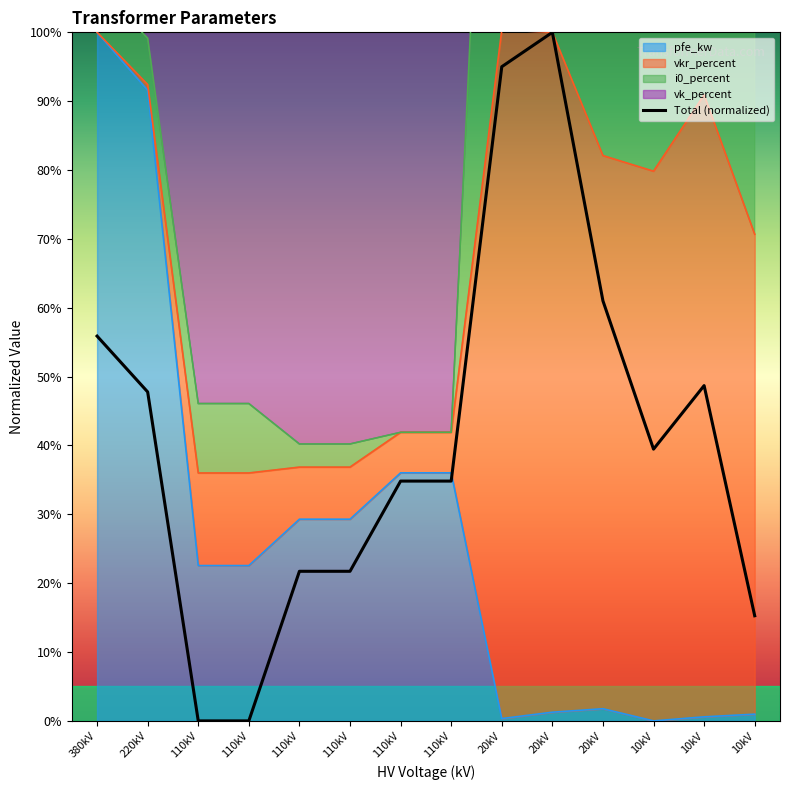

What is the approximate value at 110kV?

21.7